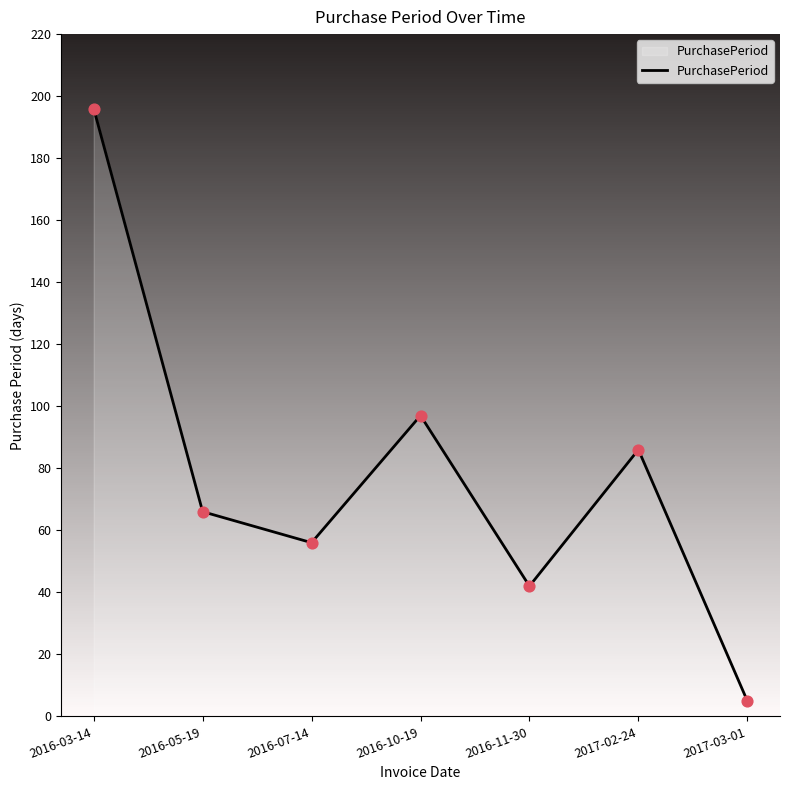

What is the change in value from 2016-05-19 to 2016-10-19?

+31